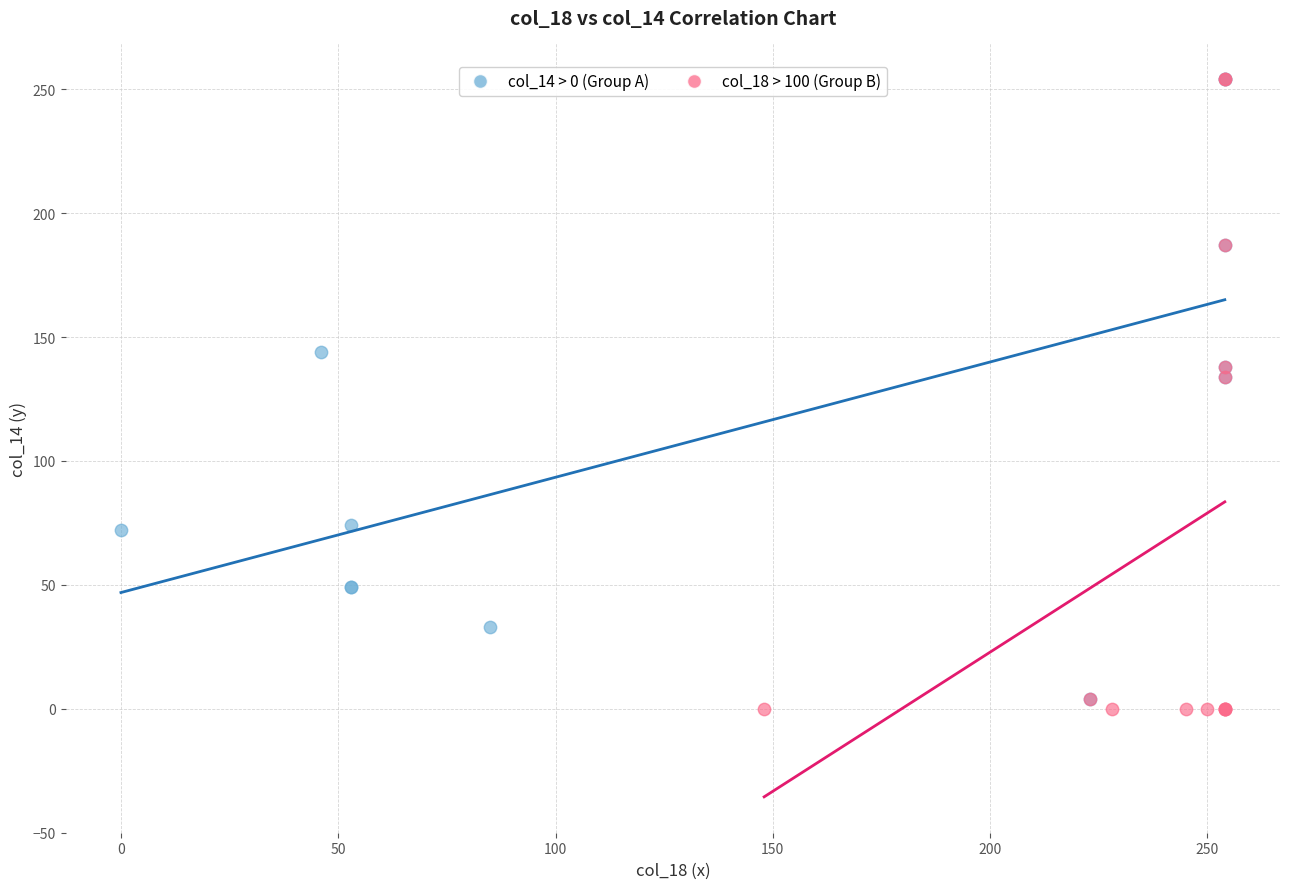

Which series has the largest Y range (max minus min)?

col_18 > 100 (Group B)